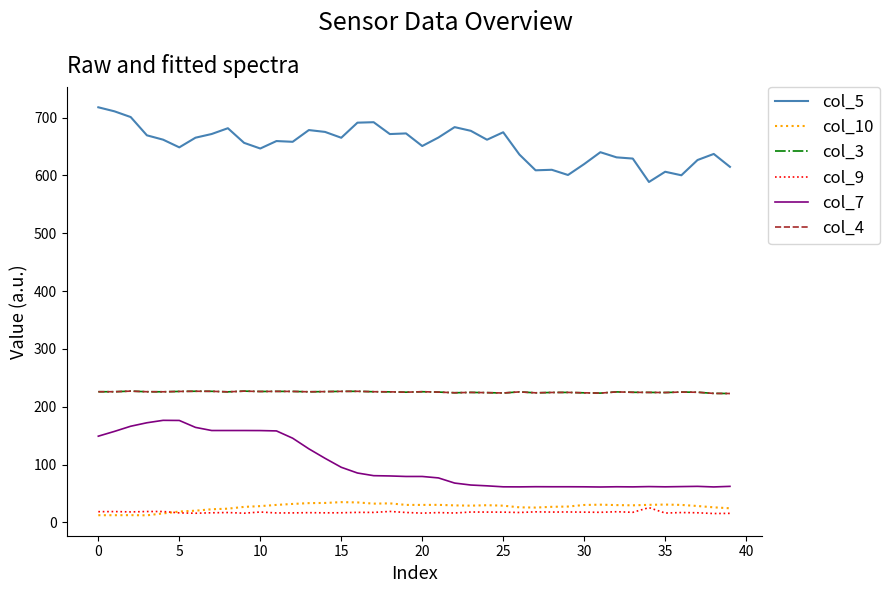

In col_4, how many points are higher than both neighbors (excluding endpoints)?

11